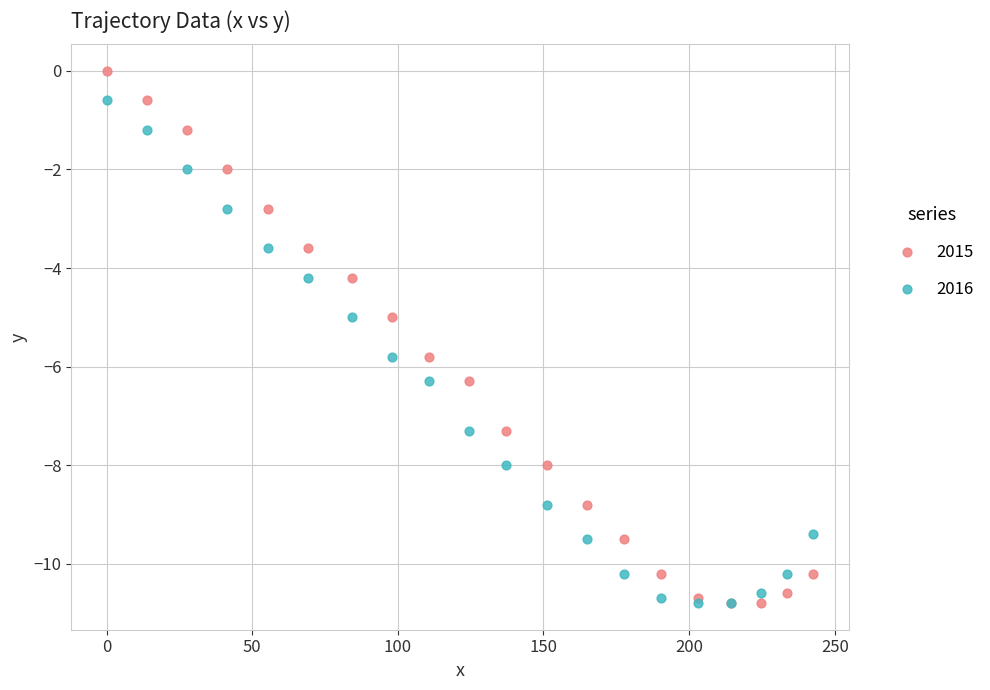

Which series reaches the maximum Y coordinate?

2015